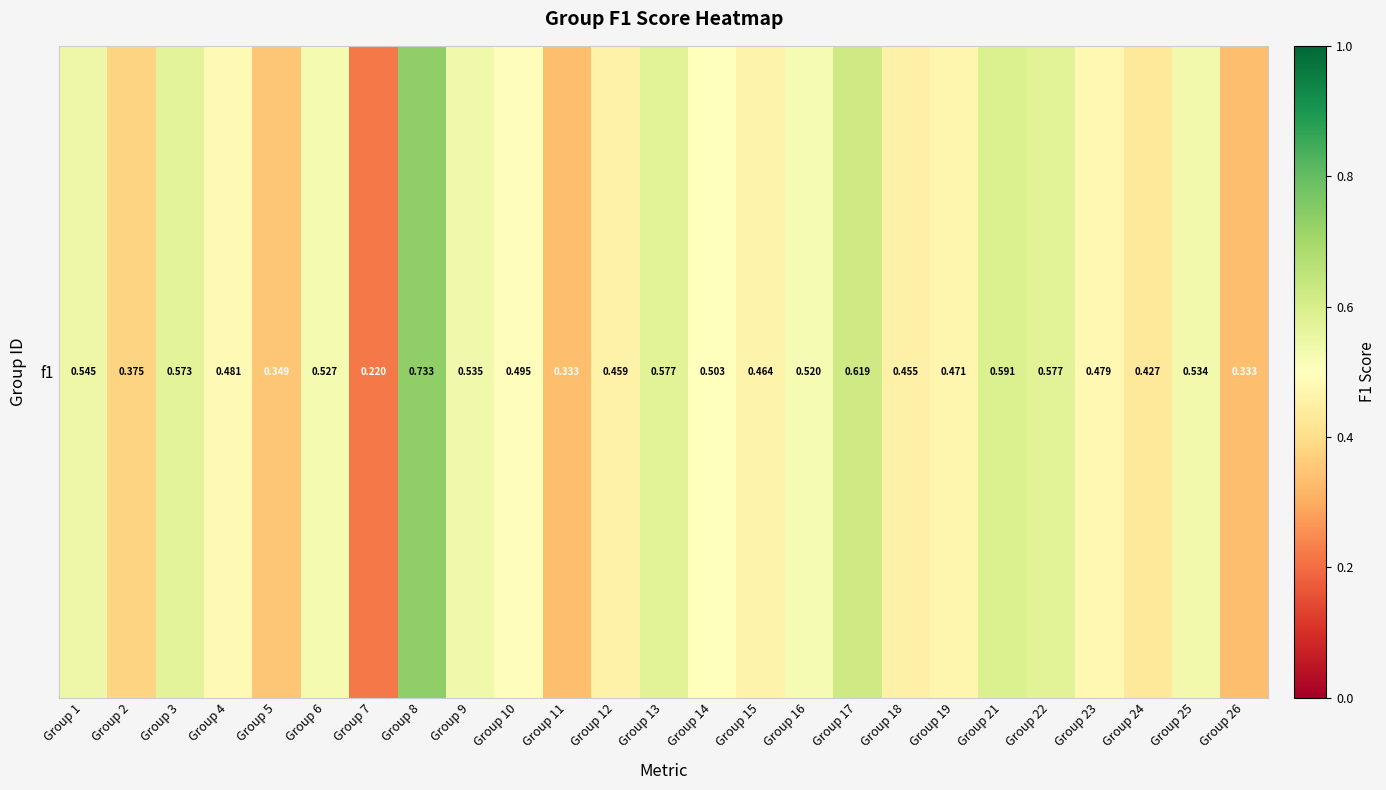

Rank the categories by value from lowest to highest.

Group 7, Group 11, Group 26, Group 5, Group 2, Group 24, Group 18, Group 12, Group 15, Group 19, Group 23, Group 4, Group 10, Group 14, Group 16, Group 6, Group 25, Group 9, Group 1, Group 3, Group 22, Group 13, Group 21, Group 17, Group 8